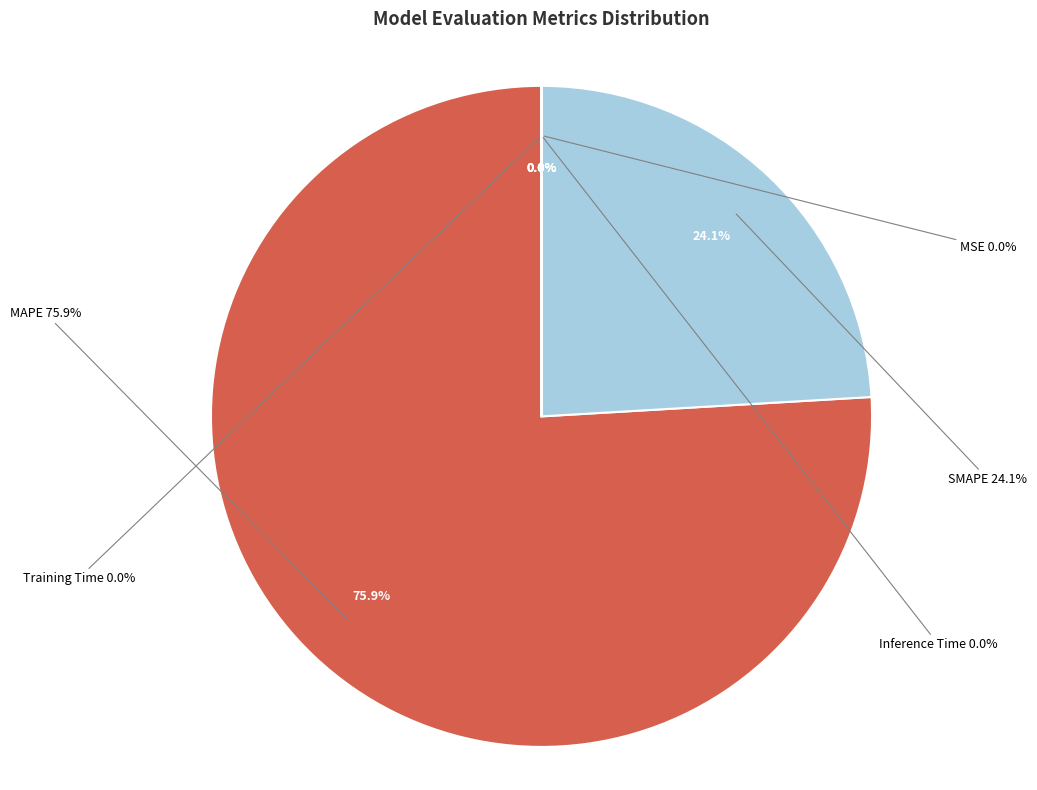

To the nearest percent, what is the difference between the MAPE and MSE slice percentages?

76%